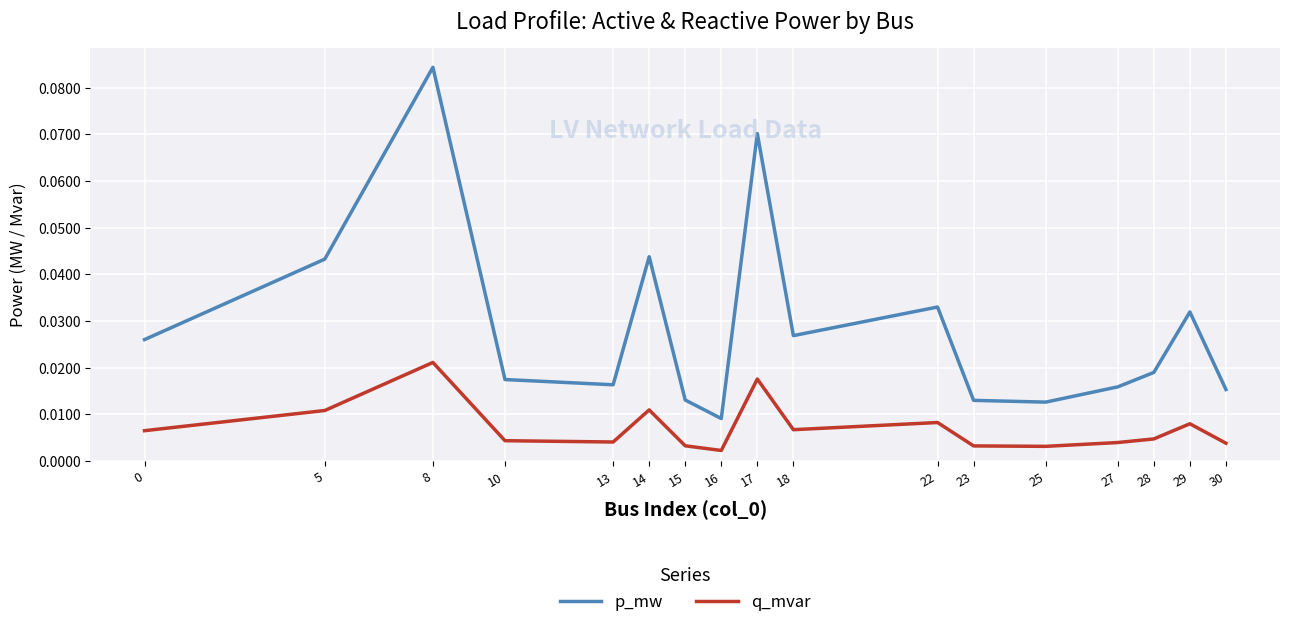

Rank the series at 14 from lowest to highest value.

q_mvar, p_mw